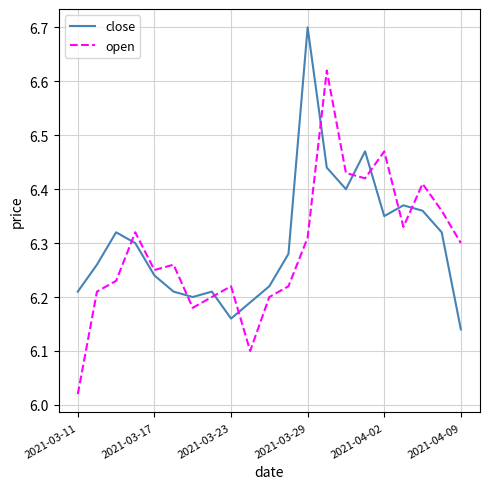

True or false: close has more than 0 points higher than both neighbors.

True